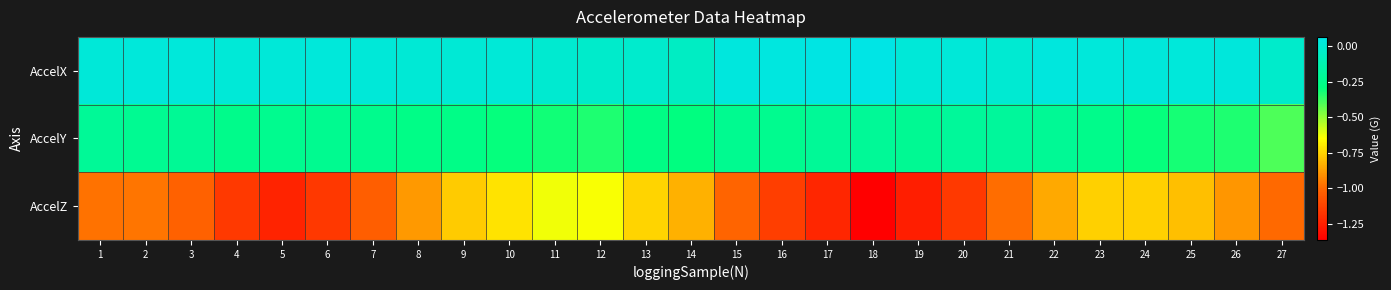

Between 4 and 21, which series saw the biggest shift?

AccelZ